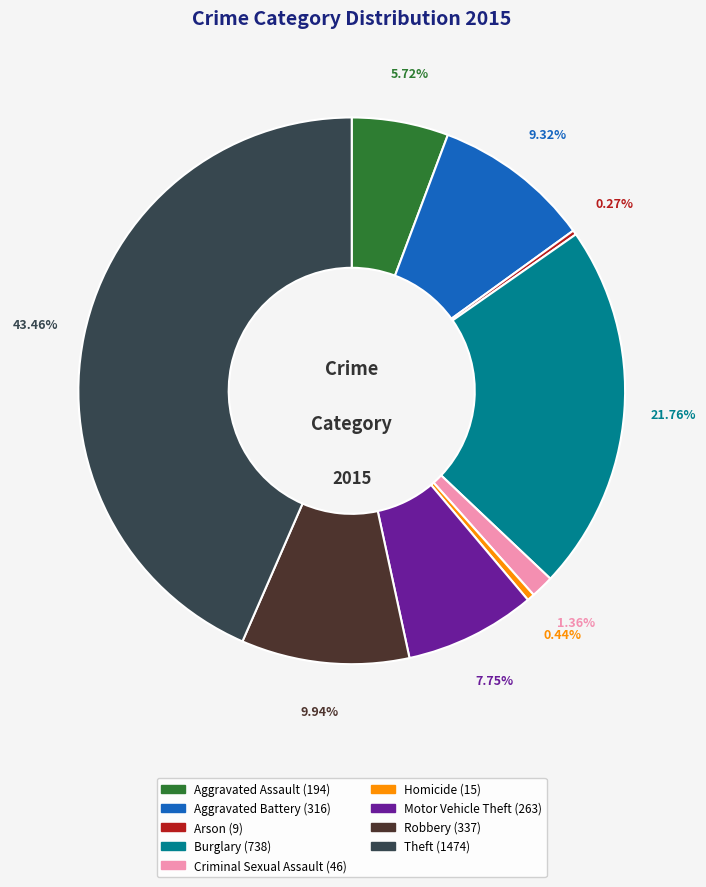

Which has a higher value, Homicide or Motor Vehicle Theft?

Motor Vehicle Theft